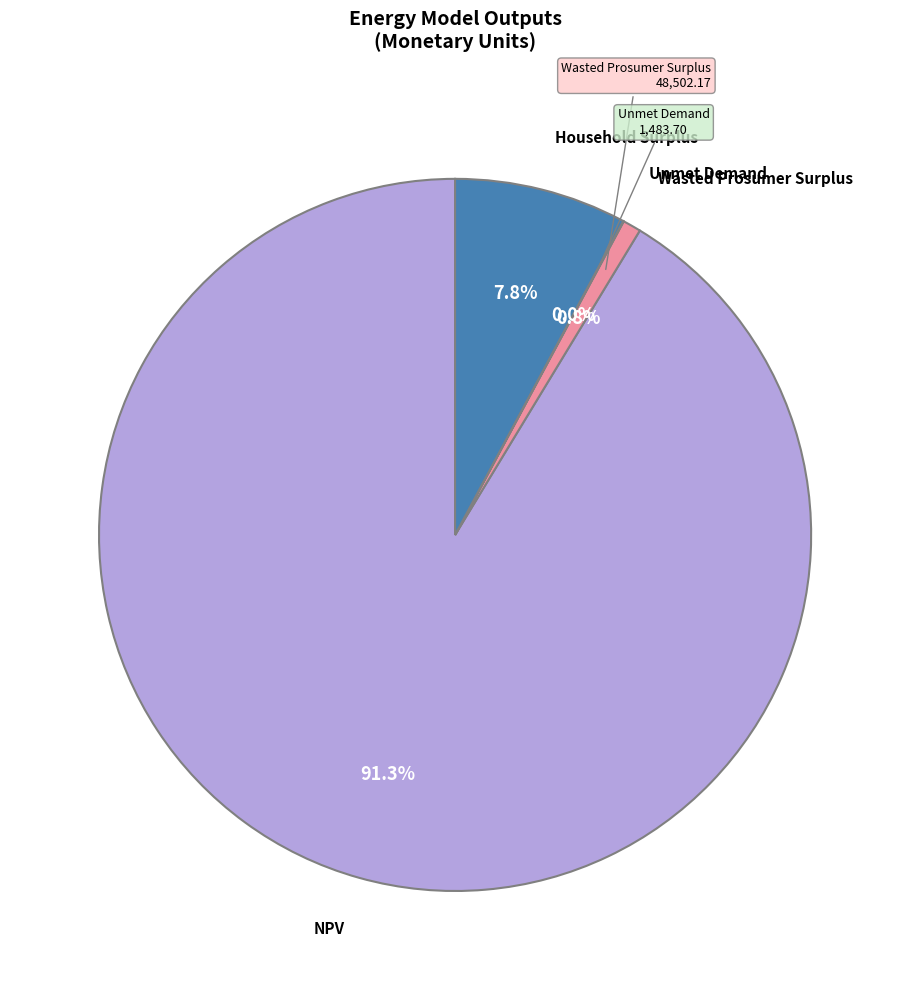

Combined, do Household Surplus and Wasted Prosumer Surplus account for over 50%?

No